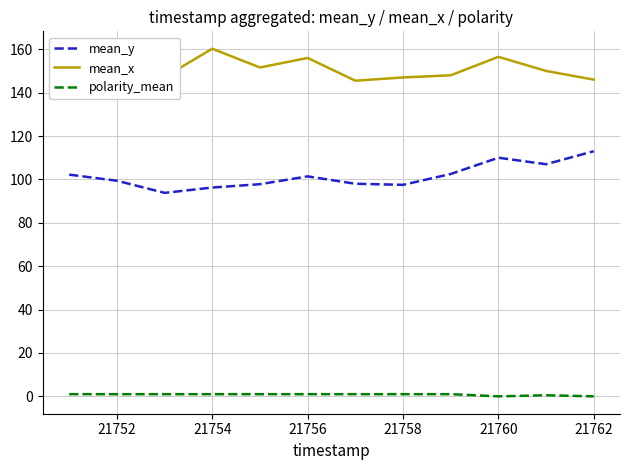

Which series has the largest total across all categories?

mean_x